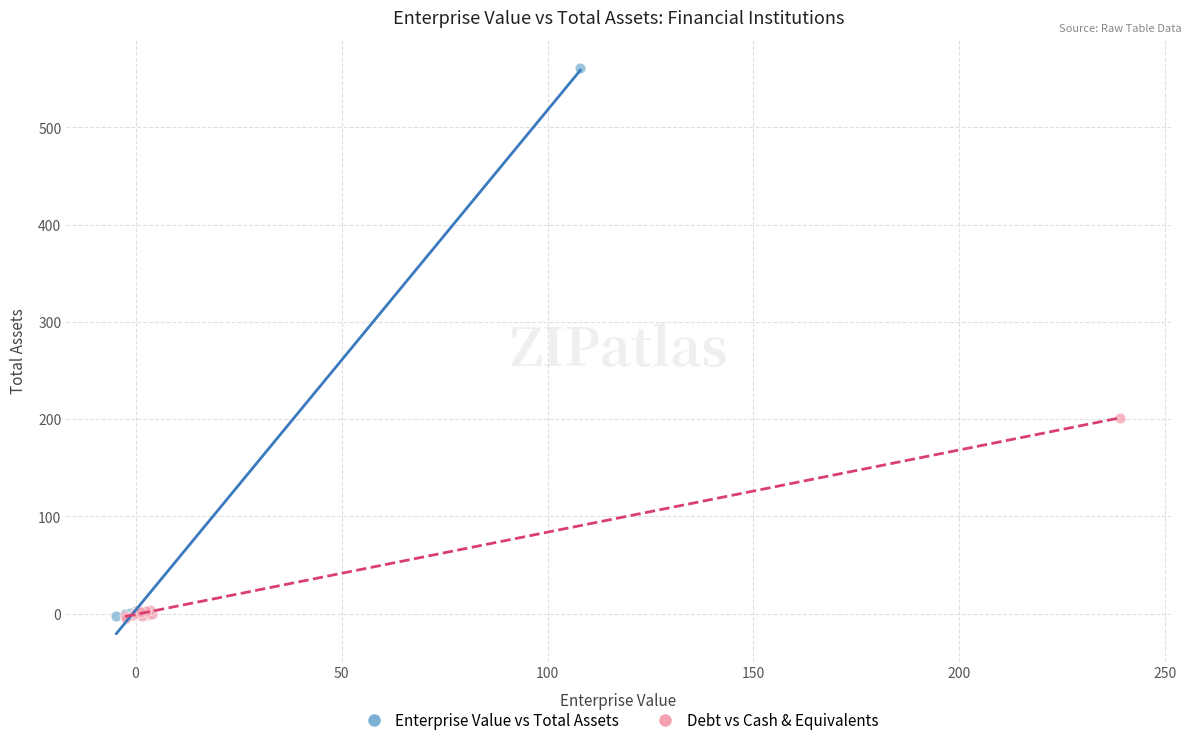

Which series has the largest Y range (max minus min)?

Enterprise Value vs Total Assets